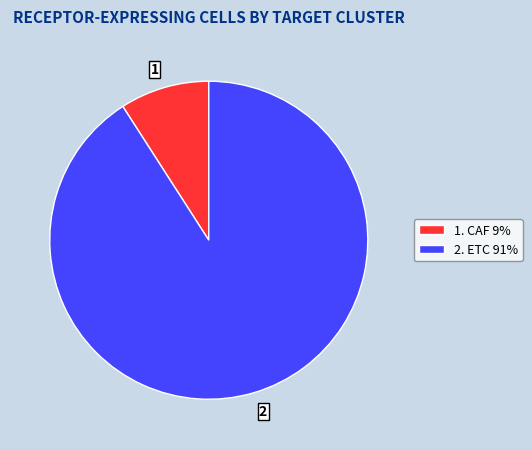

Is 2 the majority of the pie?

Yes